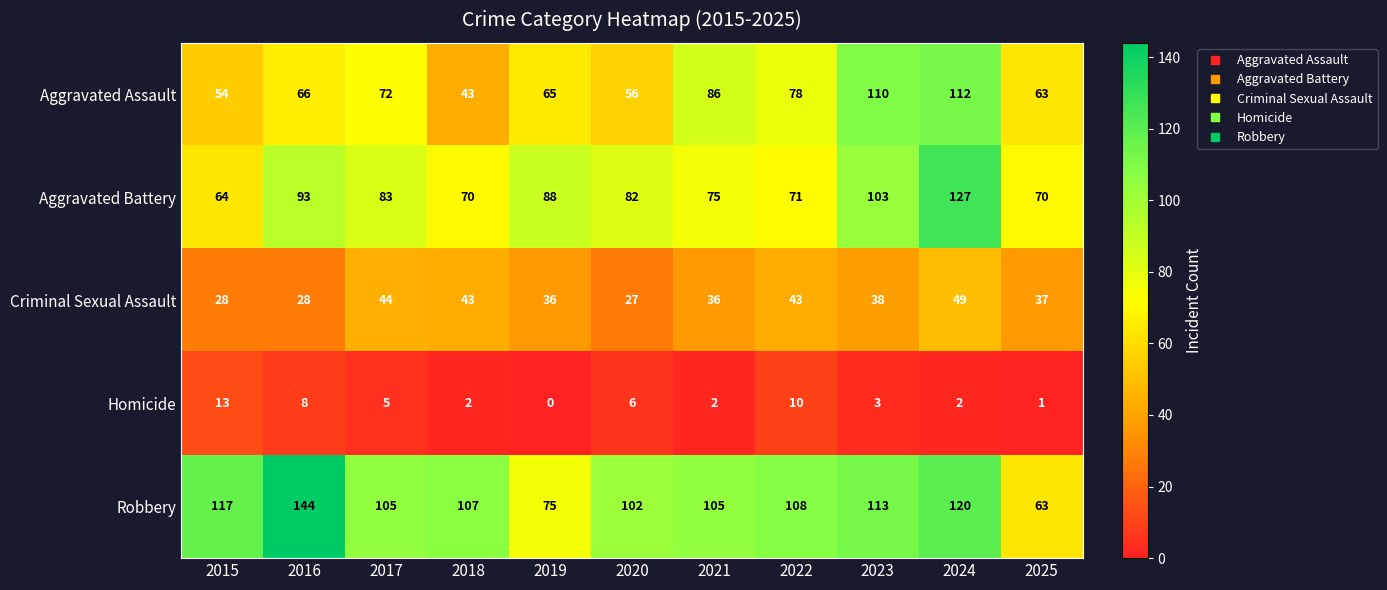

Is it true that Aggravated Battery equals 88 at 2019?

True